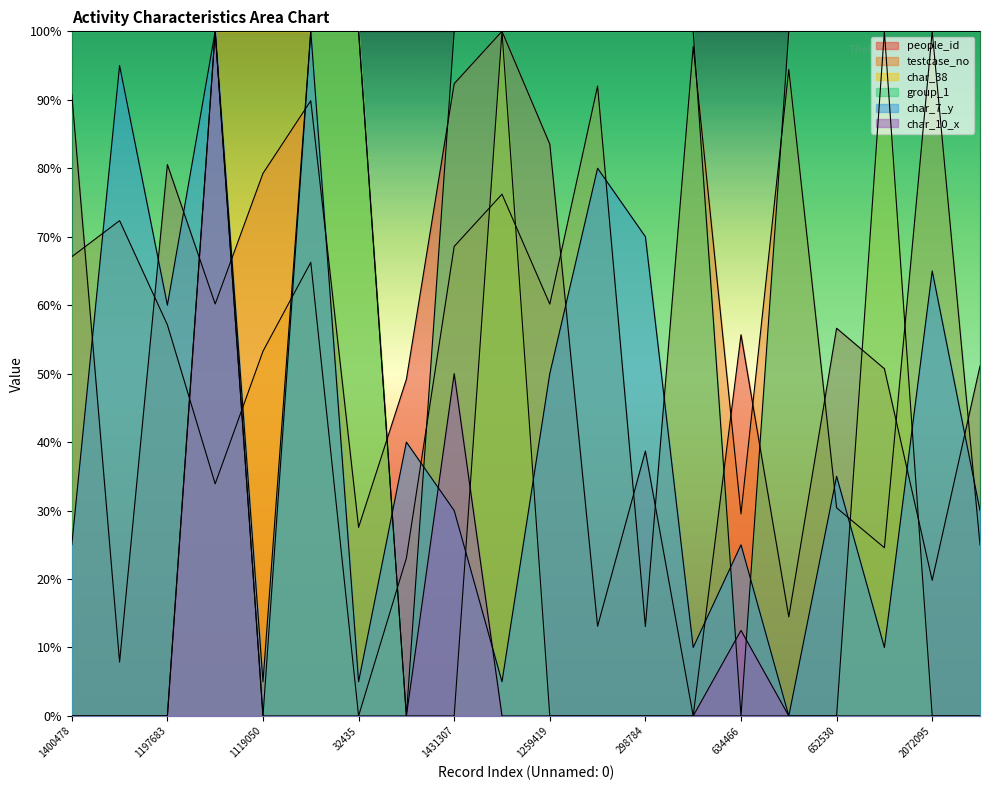

At how many categories does at least one series exceed 36?

20